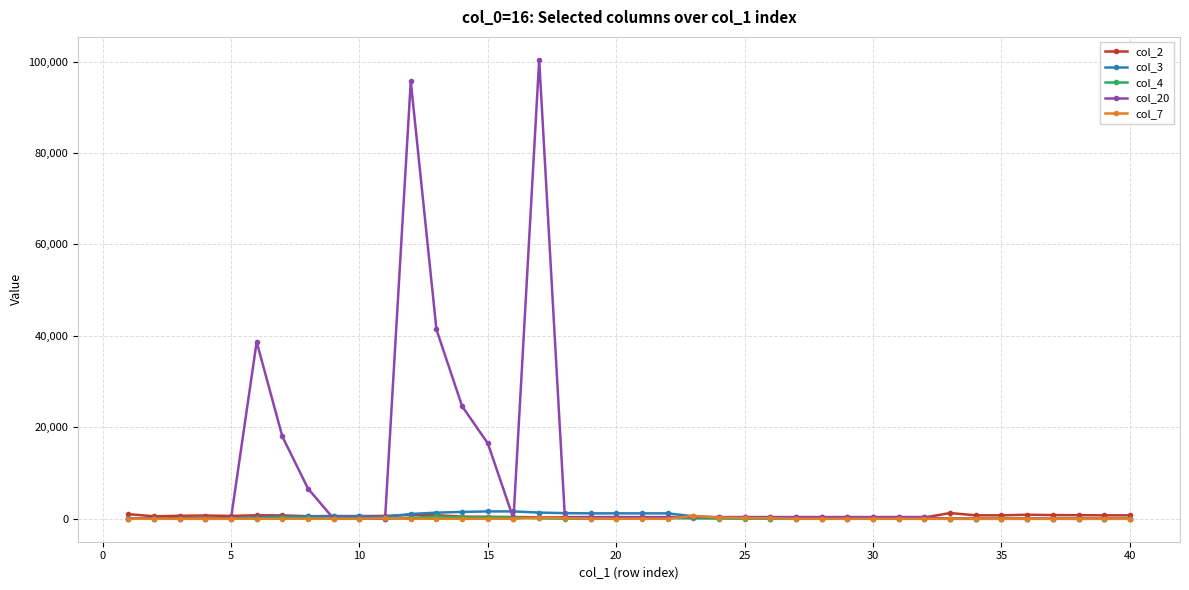

Which series has the widest spread of values?

col_20